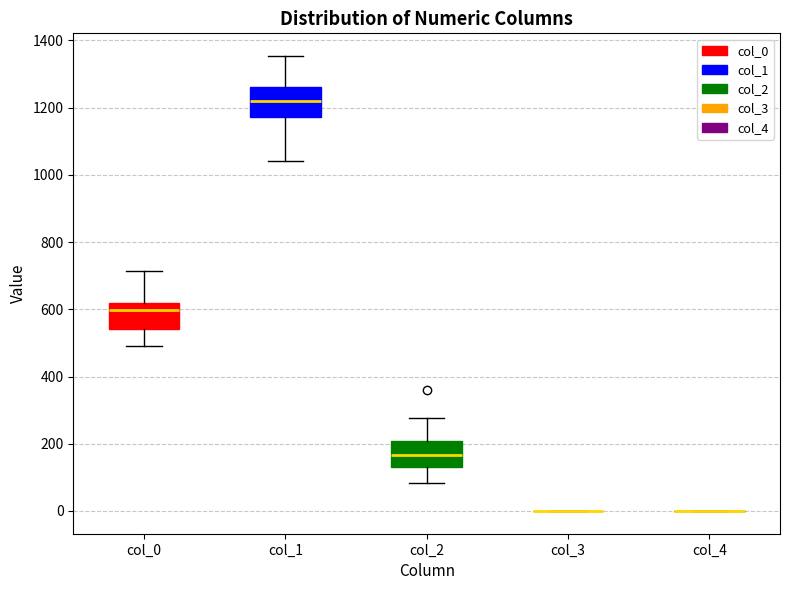

Reading left to right, transcribe this box plot: for each box, give where its median line is, the range the box spans, and where its two whiskers end, as read against the y-axis. The values are not printed on the chart, so give them approximately, as read against the axis.

col_0: median 600, box 540 to 620, whiskers 500 to 720
col_1: median 1220, box 1180 to 1260, whiskers 1040 to 1360
col_2: median 160, box 120 to 200, whiskers 80 to 280
col_3: box collapsed to a line at 0, whiskers 0 to 0
col_4: box collapsed to a line at 0, whiskers 0 to 0